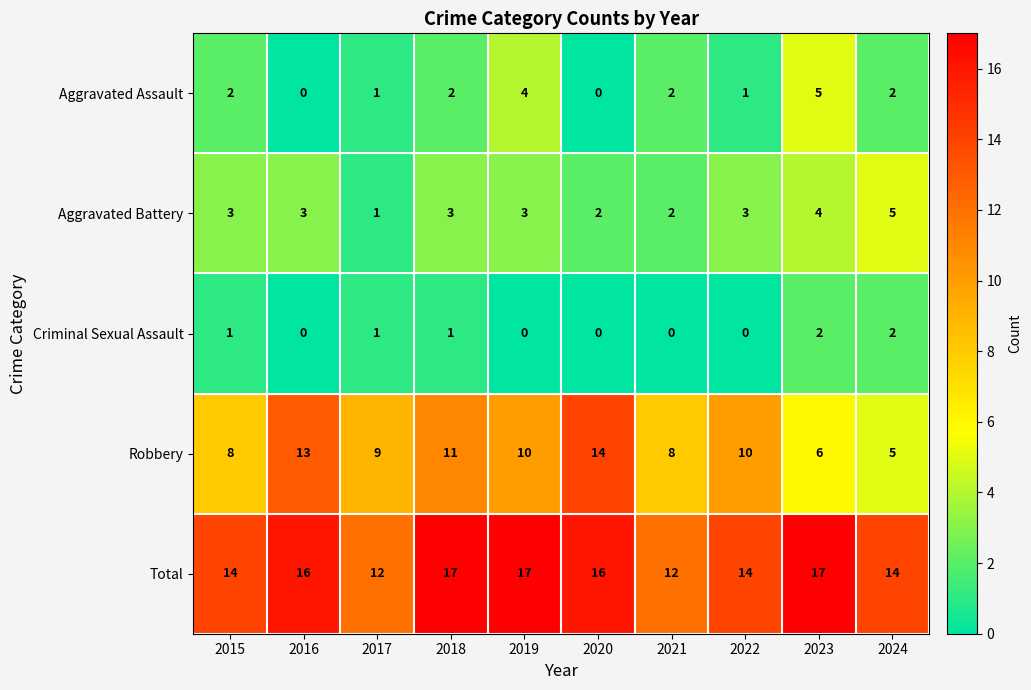

Rank the series at 2022 from highest to lowest value.

Total, Robbery, Aggravated Battery, Aggravated Assault, Criminal Sexual Assault